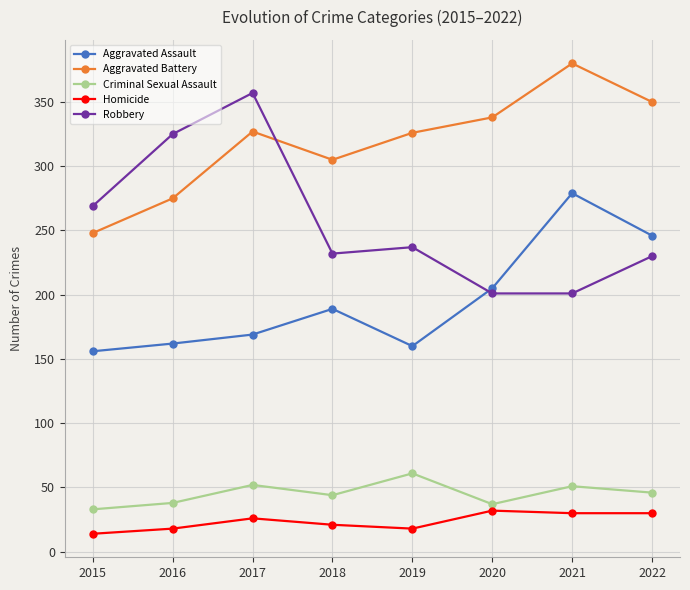

Rank the series by their maximum value, from lowest to highest.

Homicide, Criminal Sexual Assault, Aggravated Assault, Robbery, Aggravated Battery